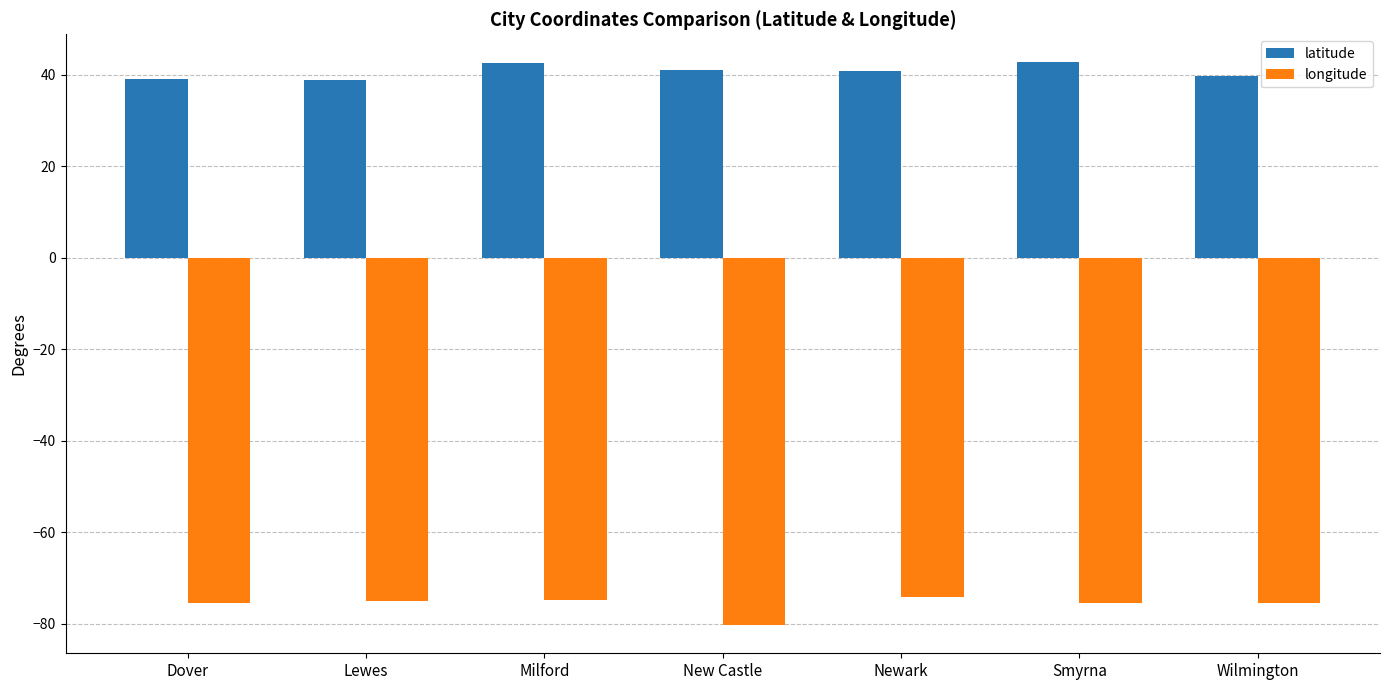

What position from the right is Wilmington?

1